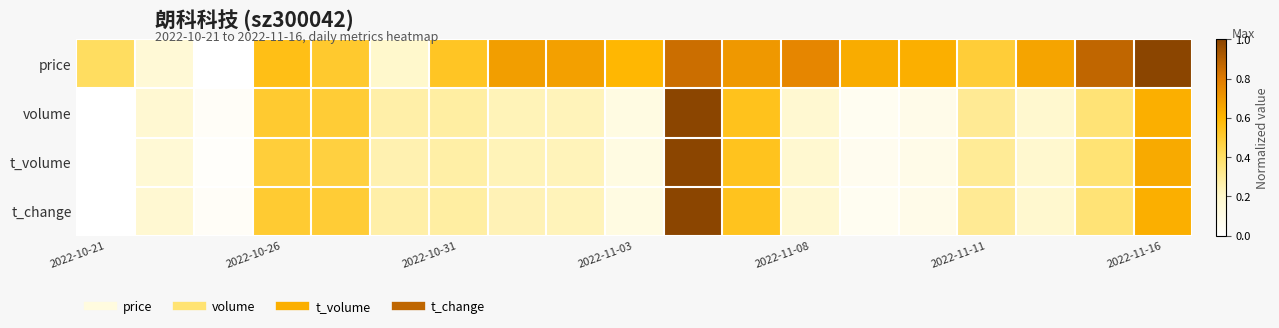

At how many categories does at least one series exceed 0?

19